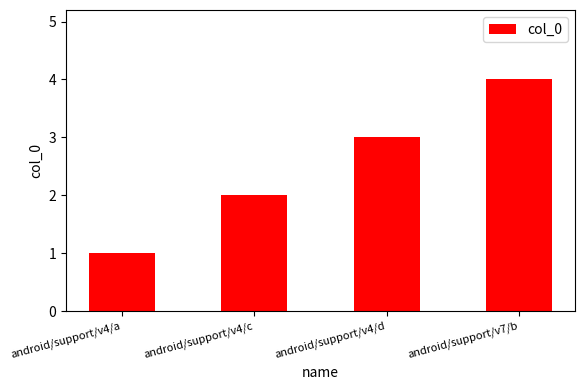

Rank the categories by value from highest to lowest.

android/support/v7/b, android/support/v4/d, android/support/v4/c, android/support/v4/a